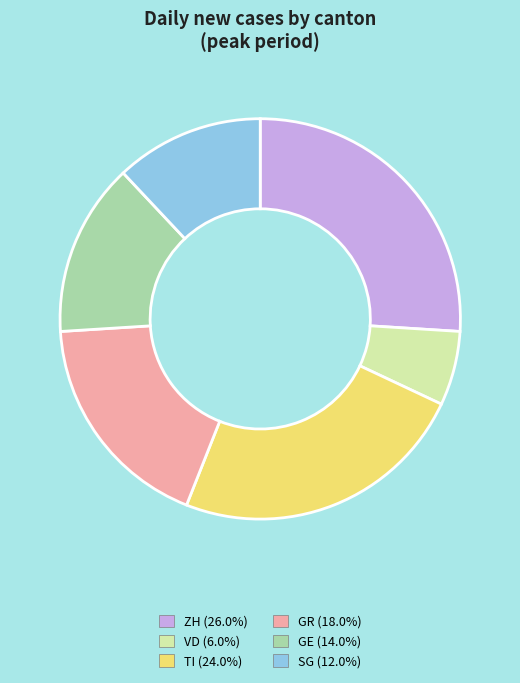

Is there a majority slice in this chart?

No